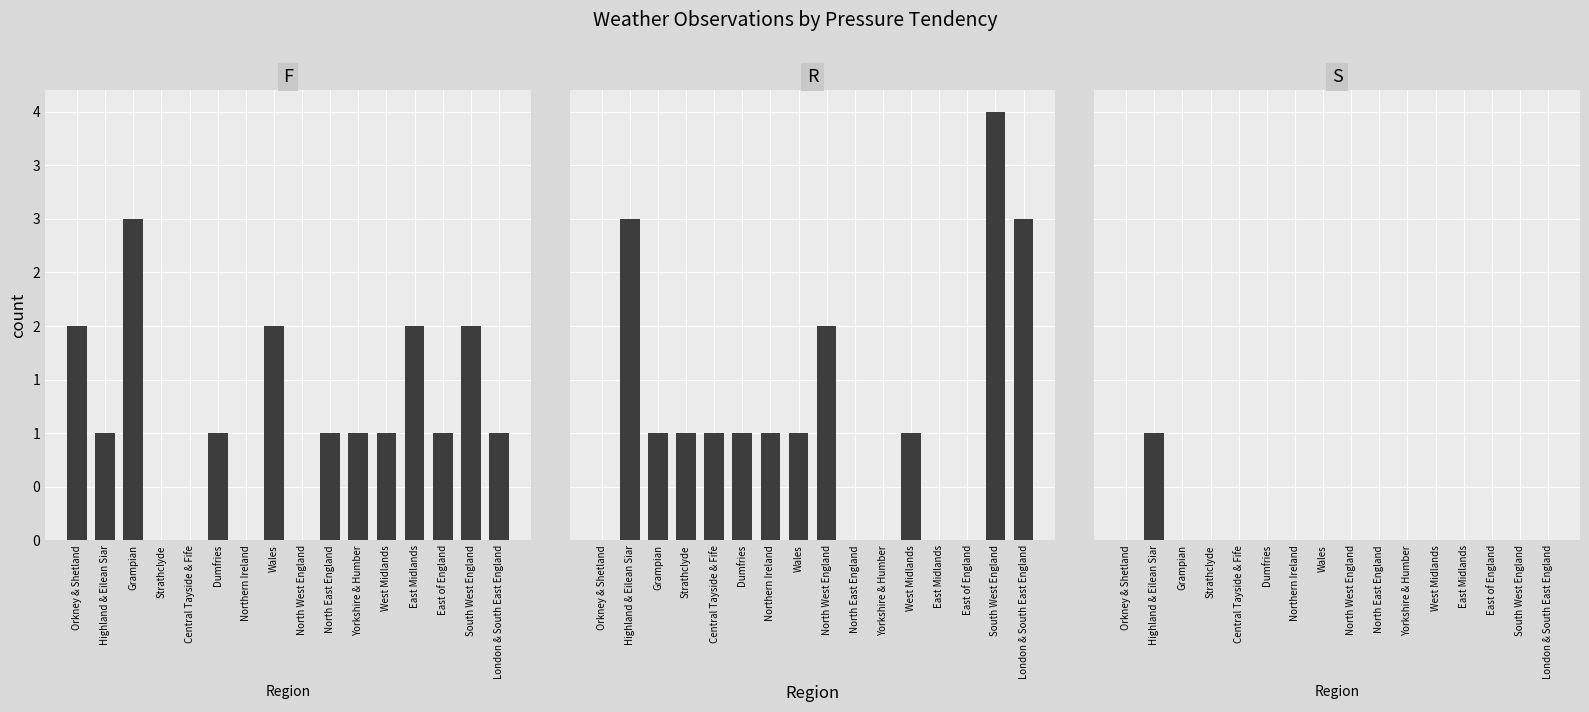

Read the F value at East Midlands.

2